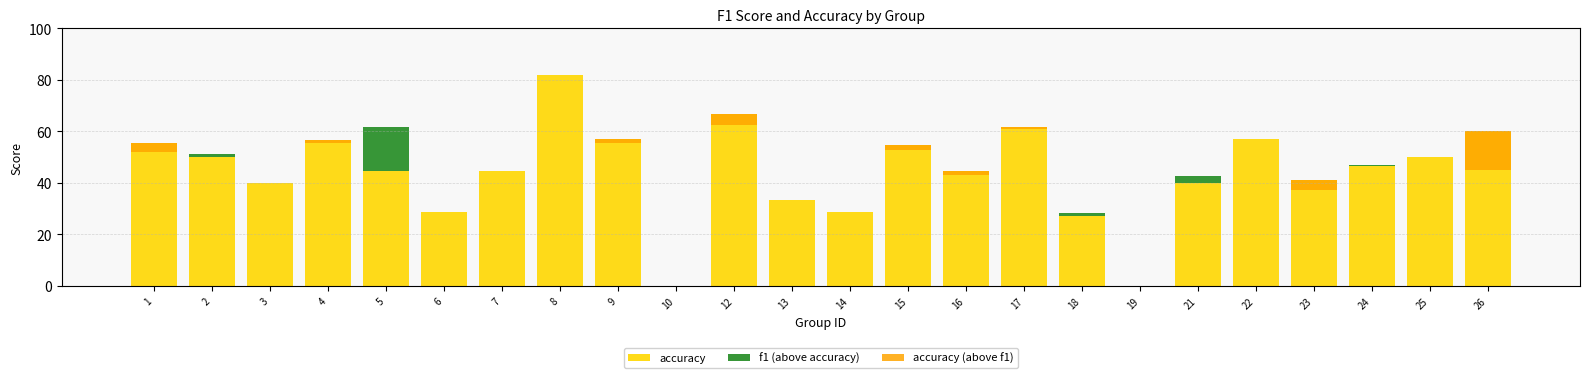

The value at 23 is 0.1. True or false?

False